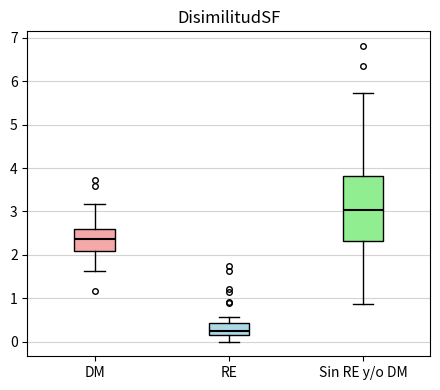

Which box's median line is the highest?

Sin RE y/o DM